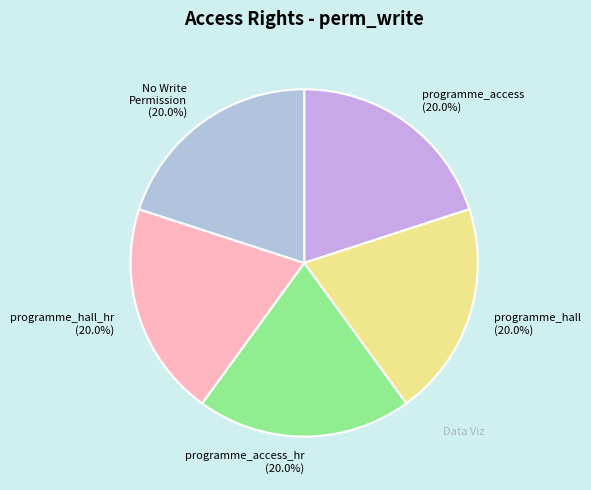

Is the sum of No Write Permission (20.0%) and programme_access (20.0%) greater than half?

No